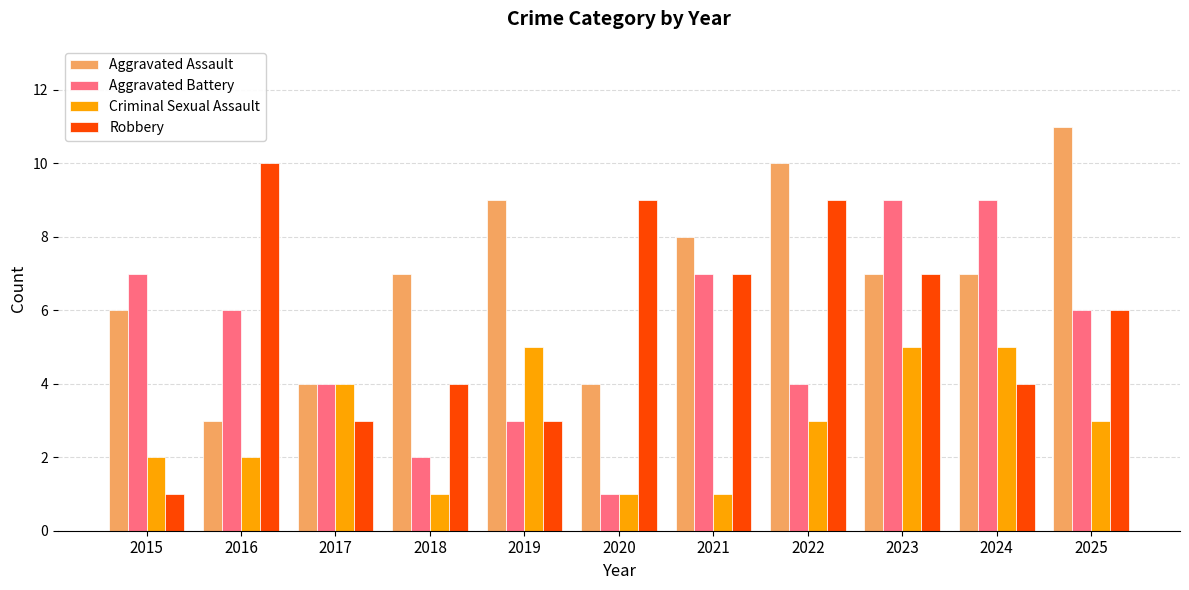

List the series in order of their peak value, lowest first.

Criminal Sexual Assault, Aggravated Battery, Robbery, Aggravated Assault